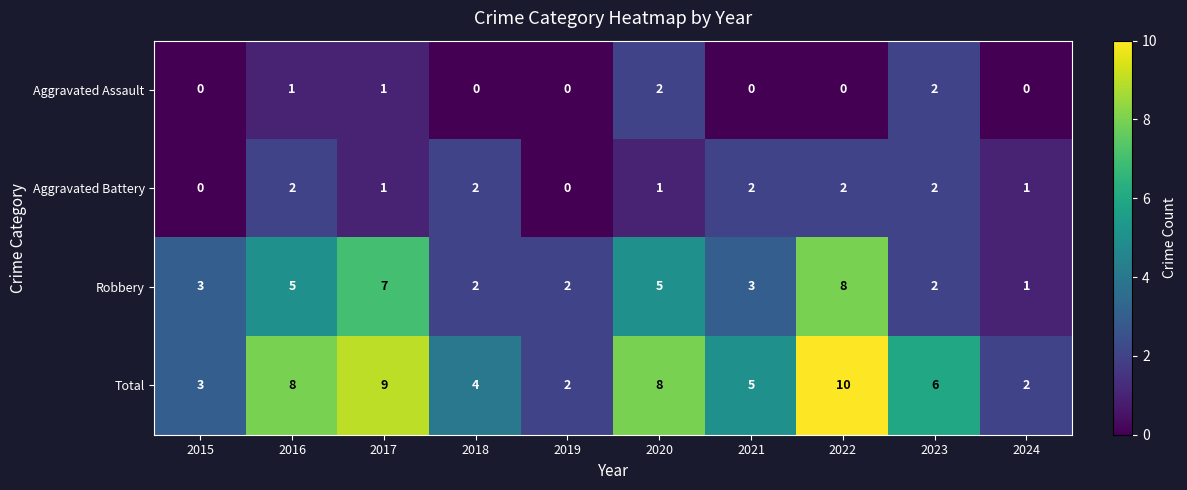

How many data points does each series have?

10